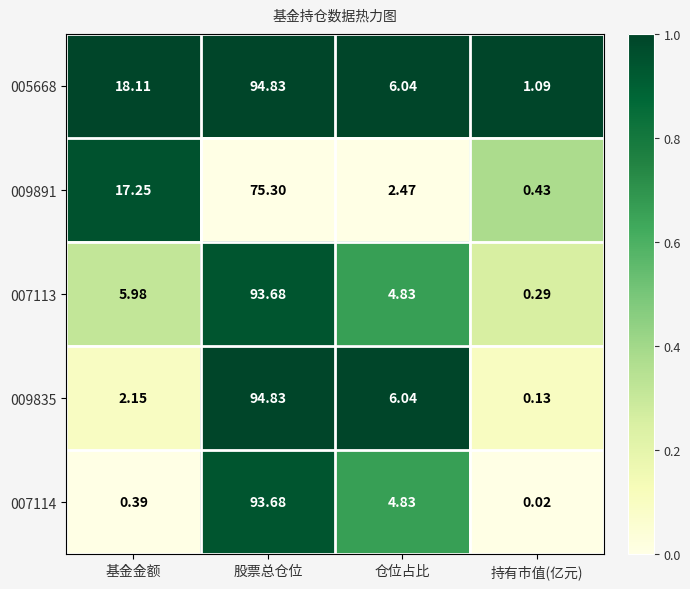

At which category is the sum across all series the highest?

股票总仓位